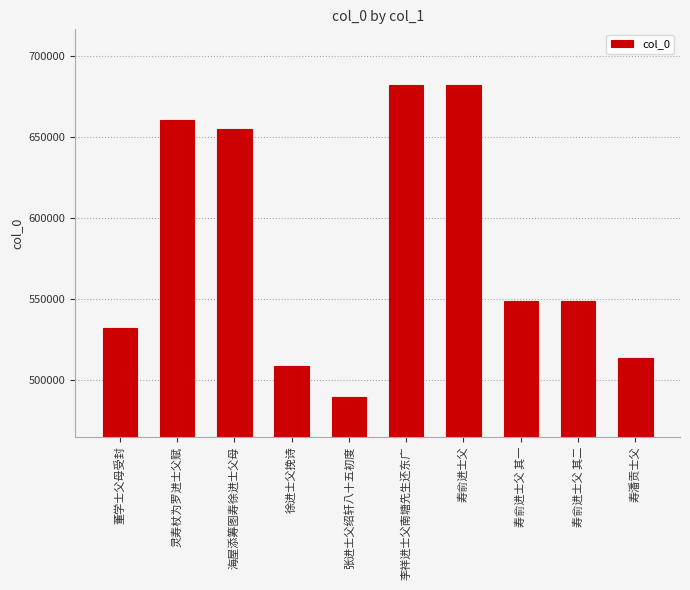

What is the minimum value shown in the chart?

489216